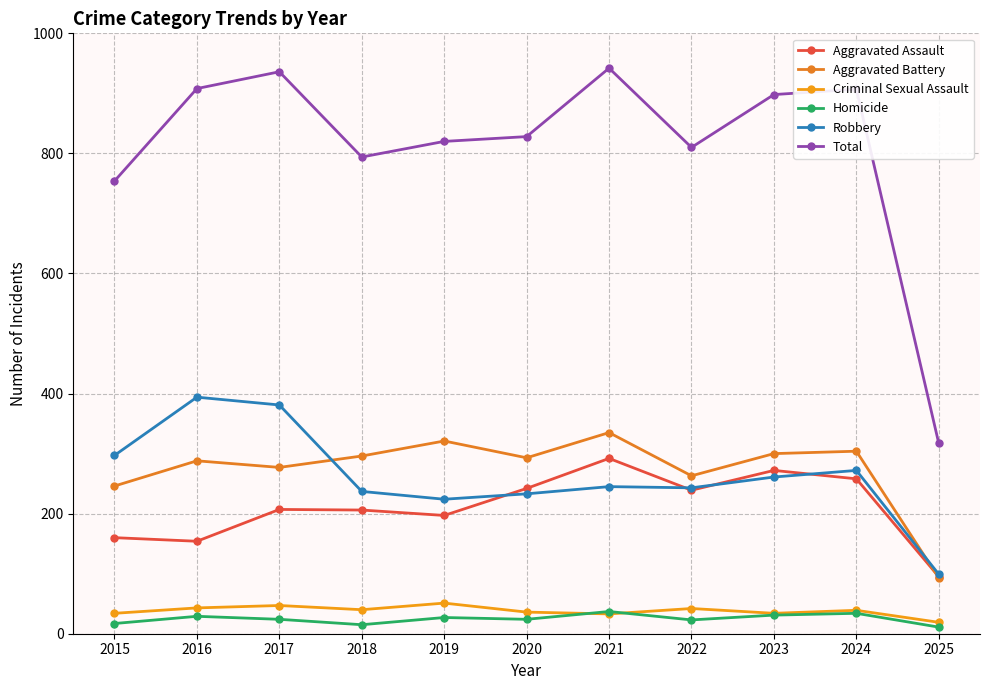

What value does the Criminal Sexual Assault series have at 2018, to the nearest 10?

40